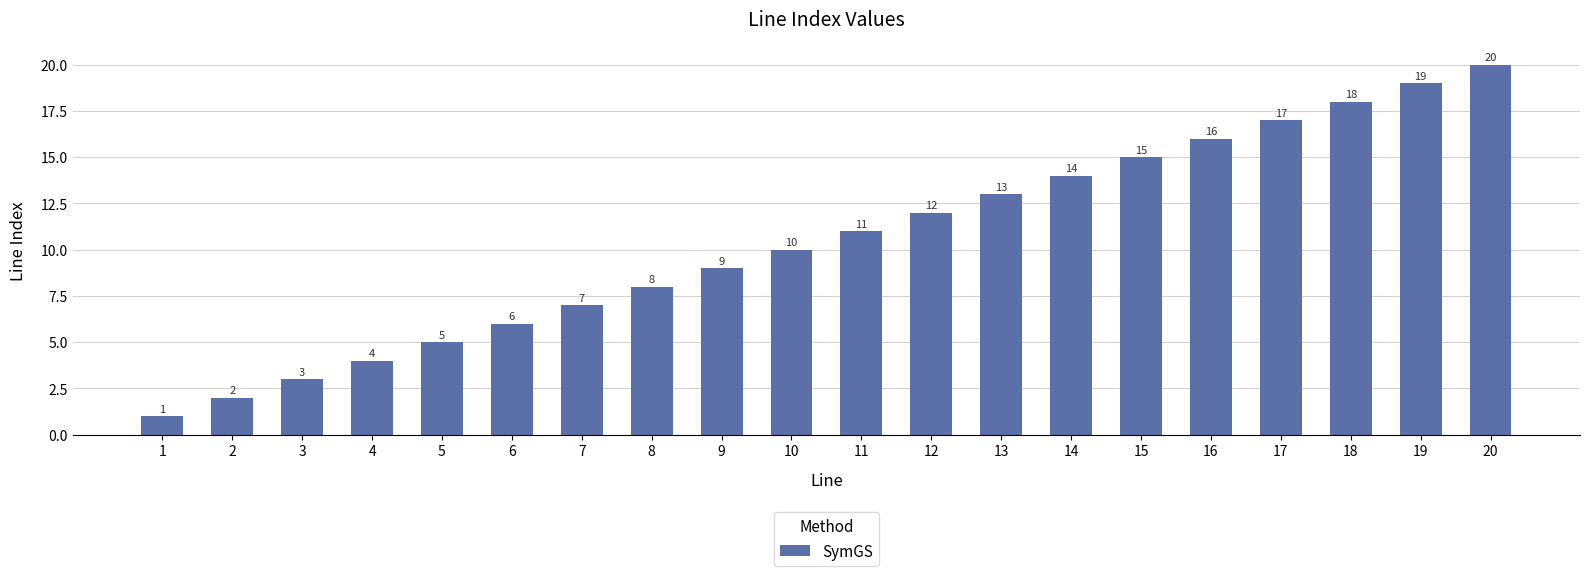

How many data points does each series have?

20